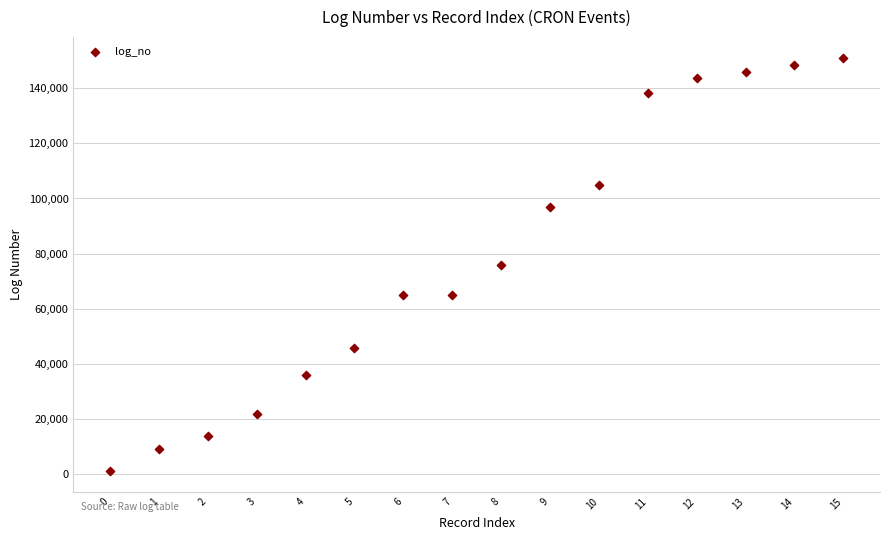

What is the range of Y values (max minus min)?

150063